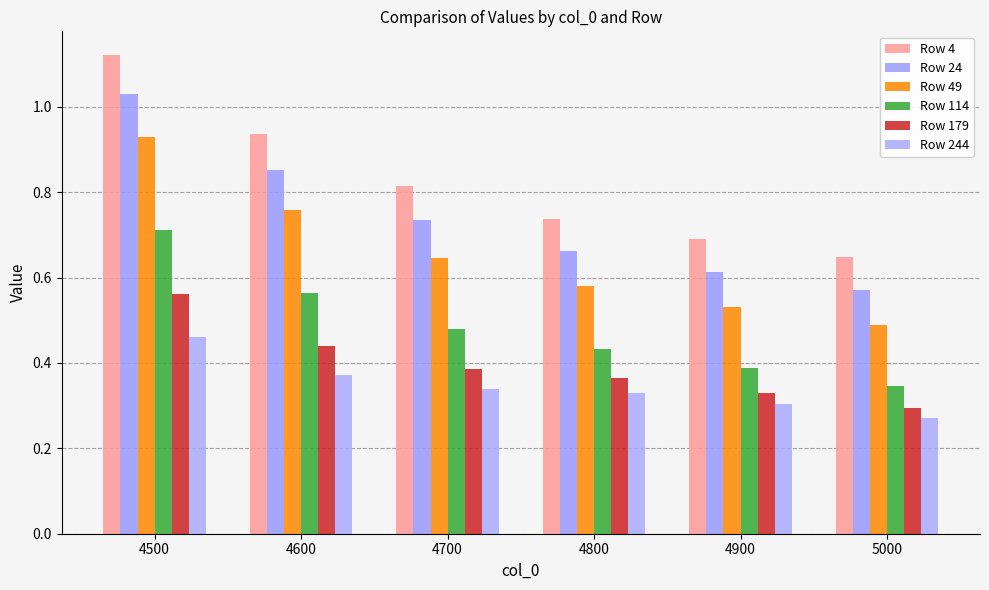

Where is Row 24 nearest to the value 0?

5000